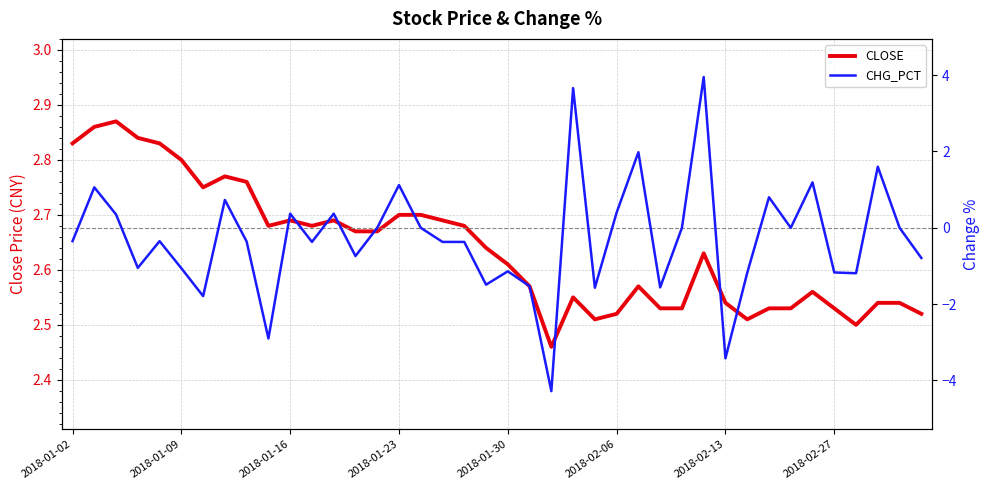

What are all the series names shown in the legend?

CLOSE, CHG_PCT